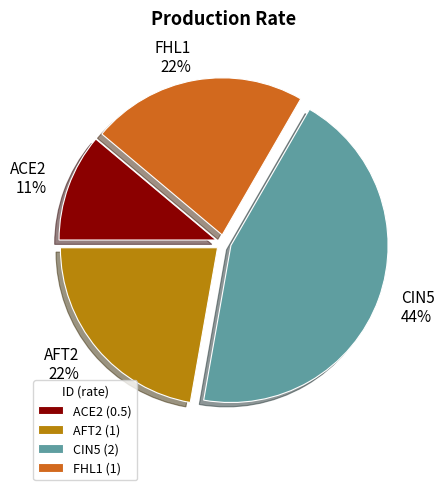

To the nearest percent, what is the combined percentage of ACE2 and CIN5?

56%